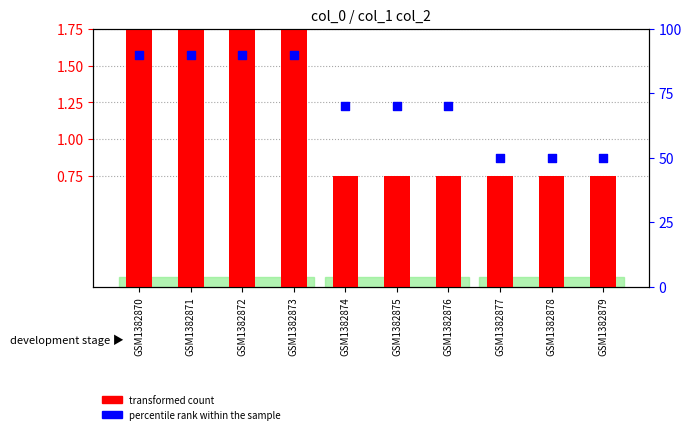

At which category is the sum across all series the highest?

GSM1382870